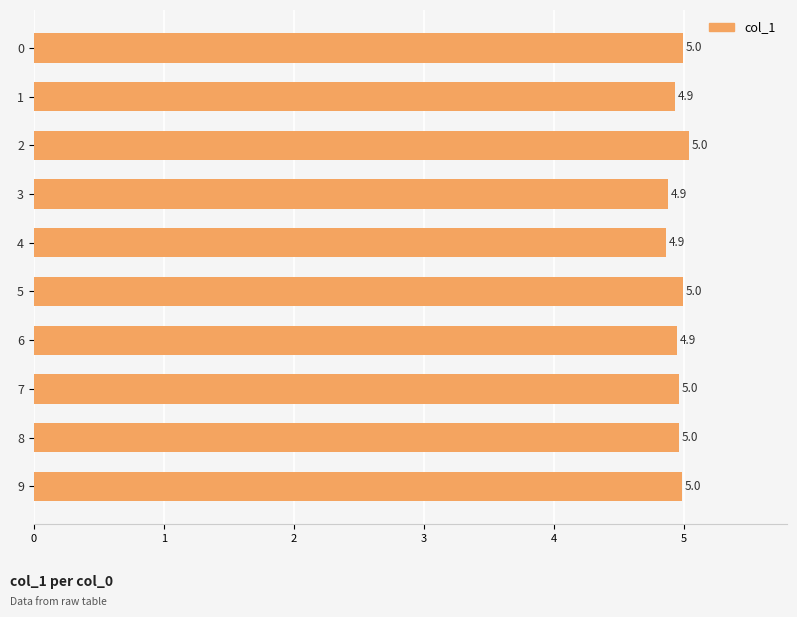

What is the ratio of the value at 7 to the value at 8?

1.0